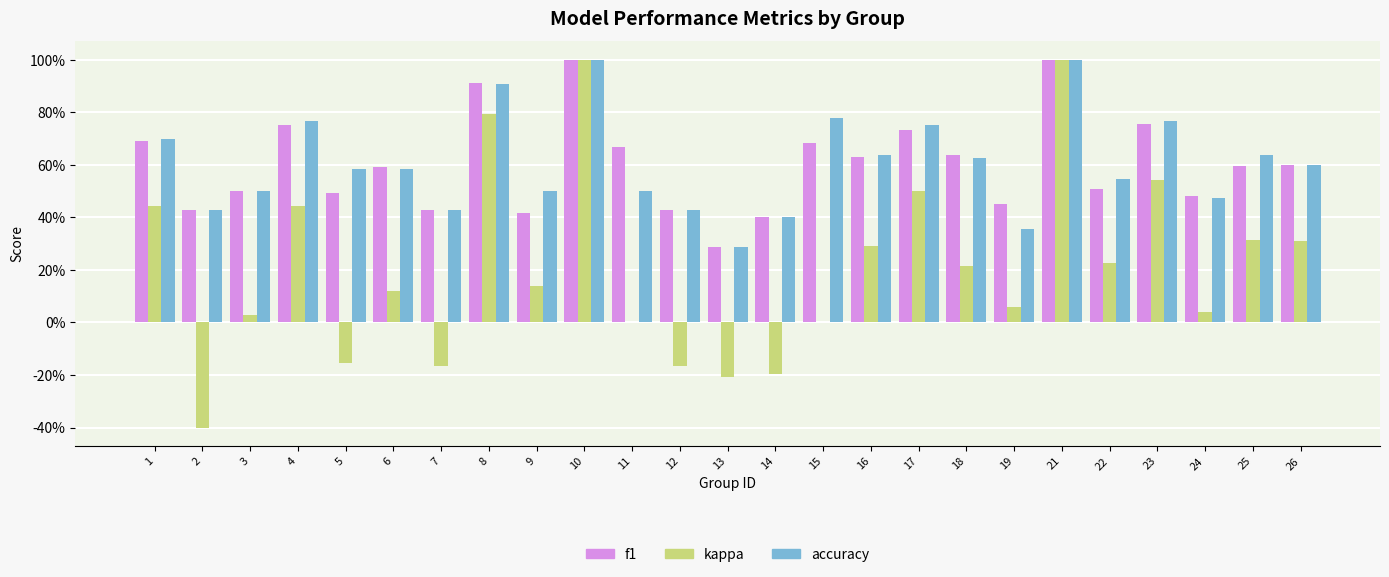

What are all the series names shown in the legend?

f1, kappa, accuracy